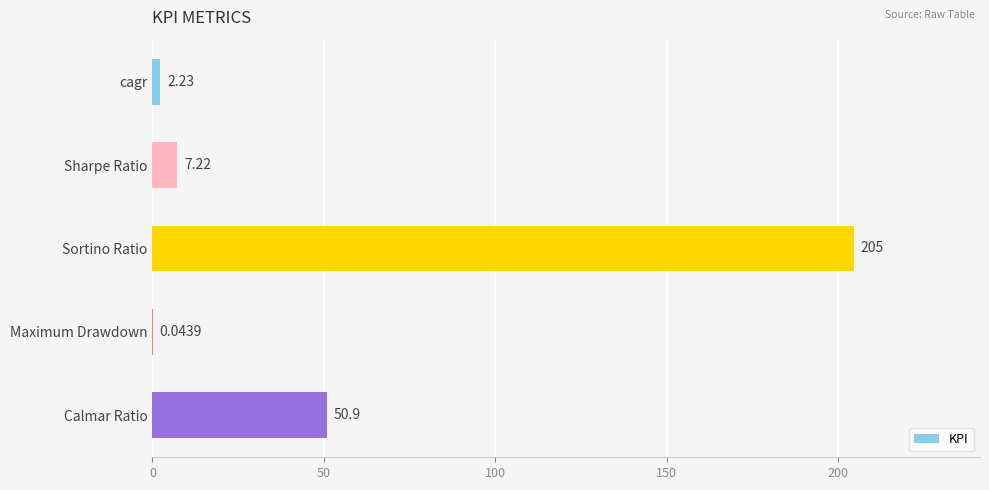

What is the sum of the values at cagr and Sortino Ratio?

206.7